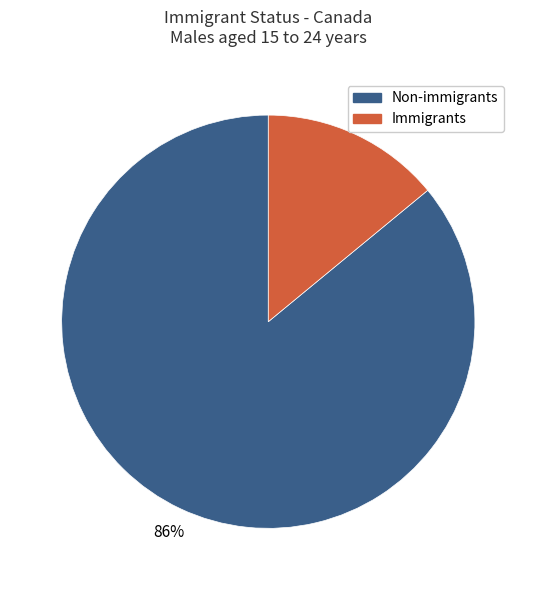

True or false: Non-immigrants accounts for 94% of the total.

False